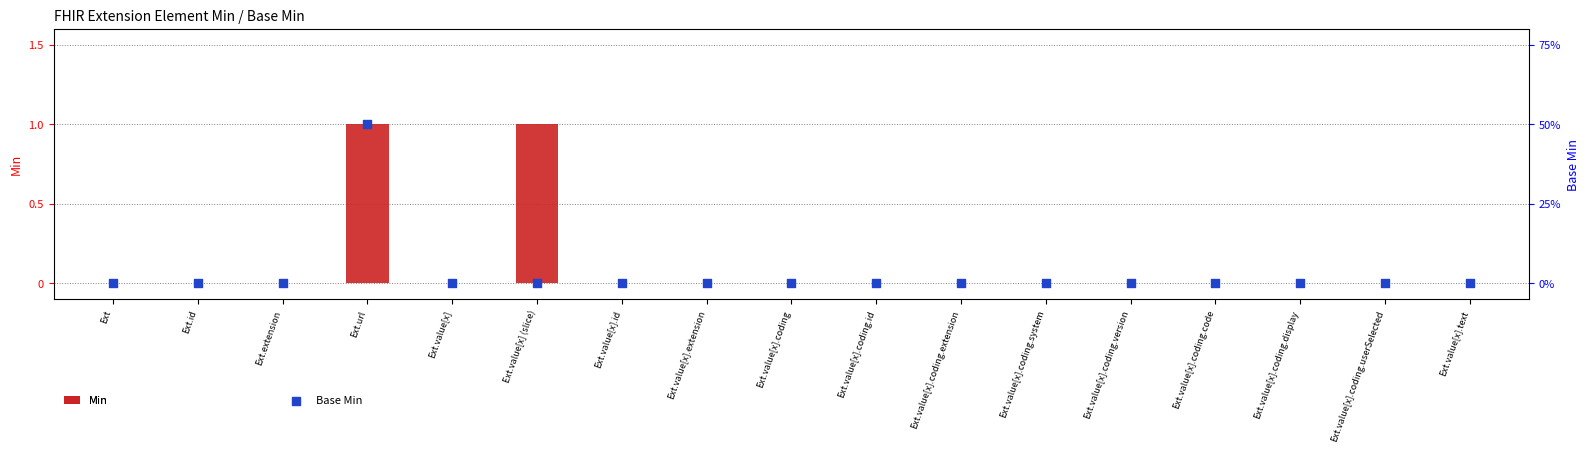

Which series contains the highest Y value?

Min